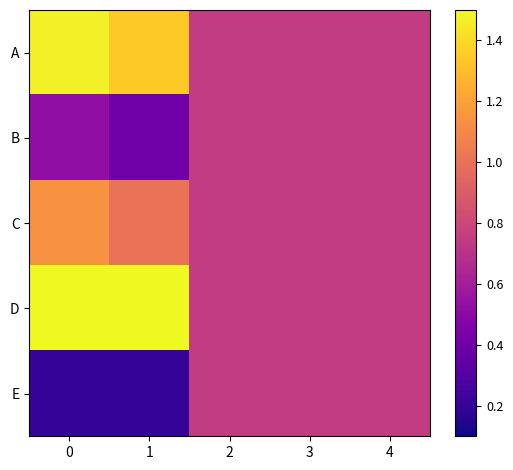

Which series has the largest total across all categories?

D